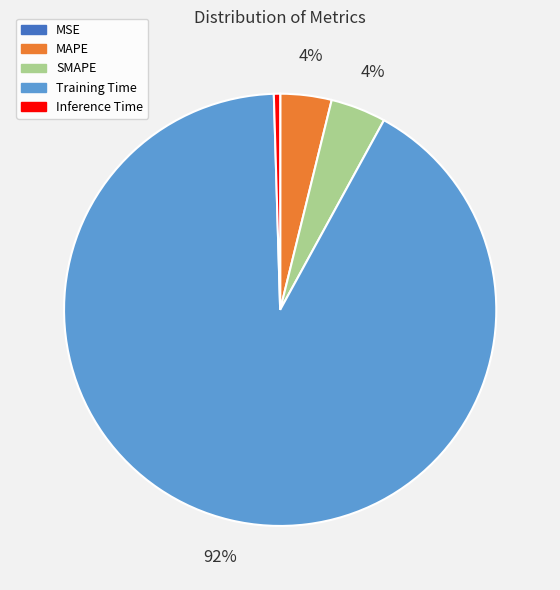

Is it true that Inference Time is 8% of the pie?

False